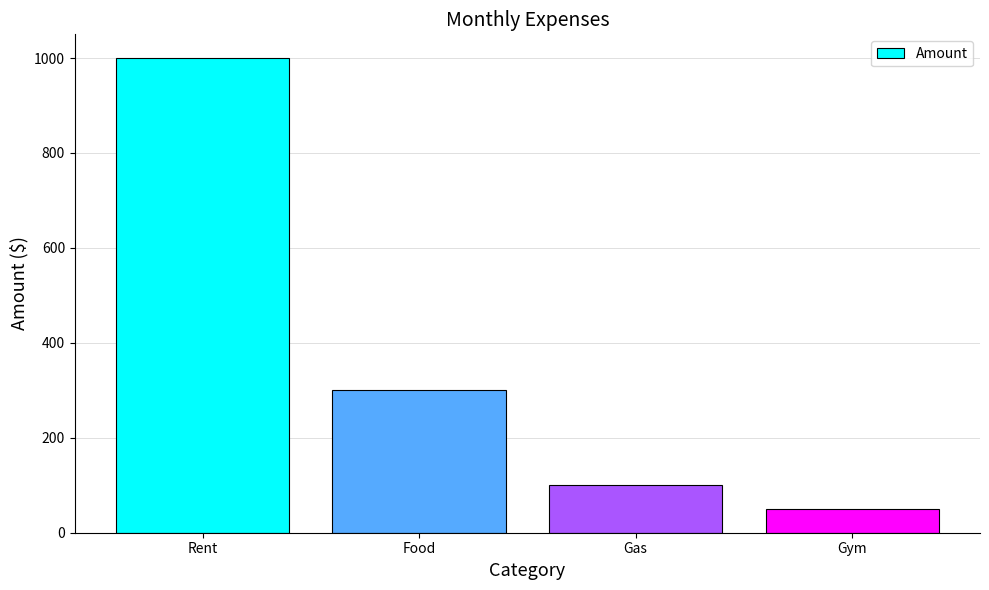

The chart shows a value of 1000 at Rent. True or false?

True